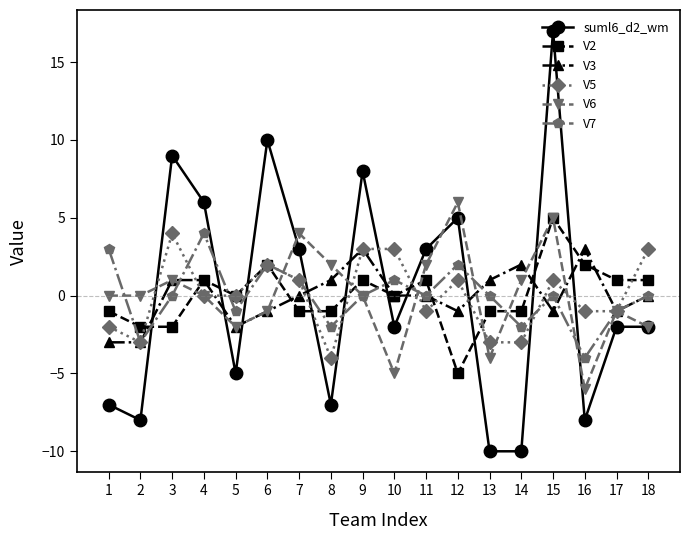

In V7, how many points are higher than both neighbors (excluding endpoints)?

5